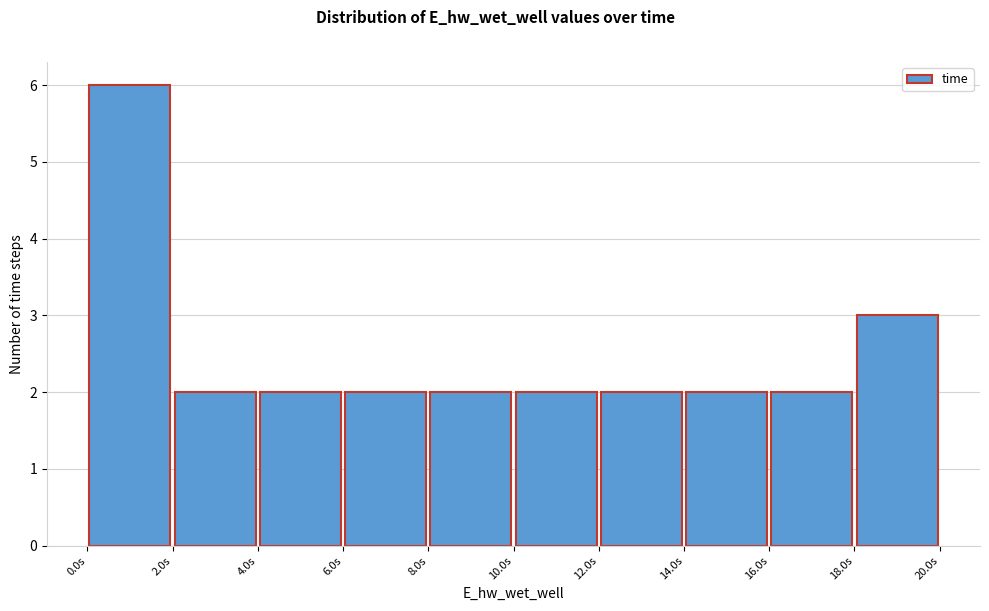

How tall is the bar that spans 18 to 20 on the x-axis? Neither the bar edges nor the heights are printed on the chart, so give them approximately, as read against the axes.

3